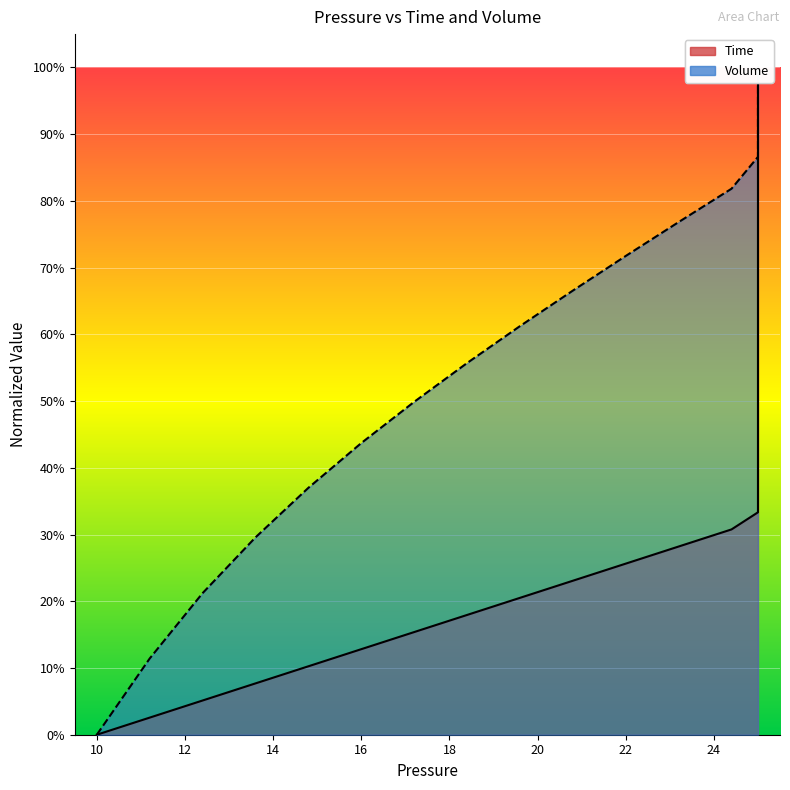

Is the value of Time at 18 greater than the value of Volume at 22?

No